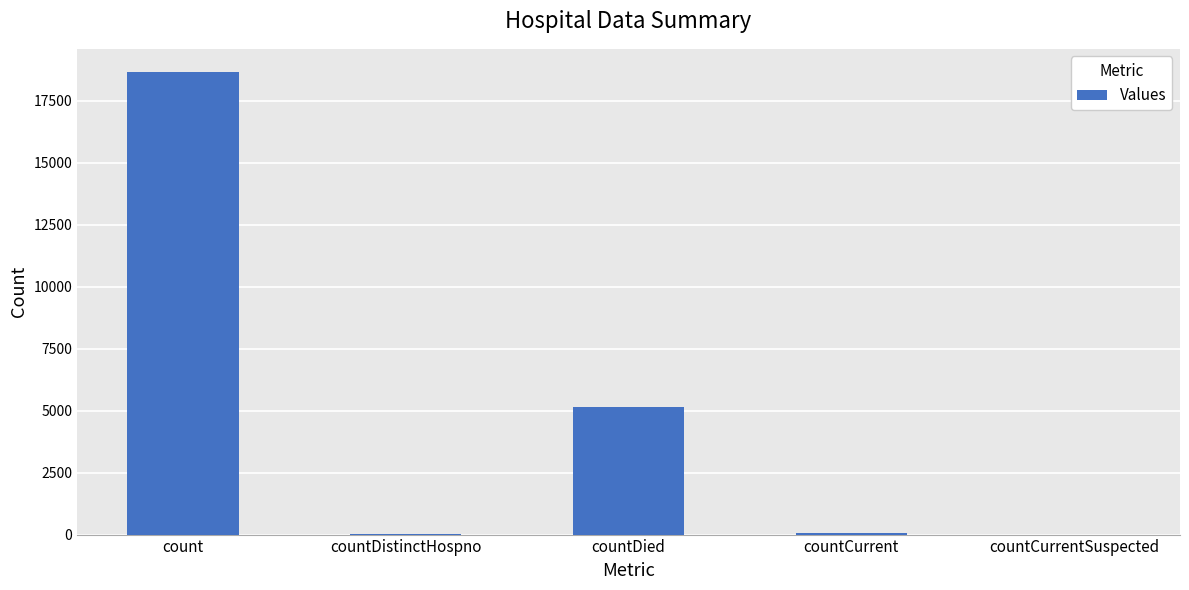

What is the sum of all values?

23907